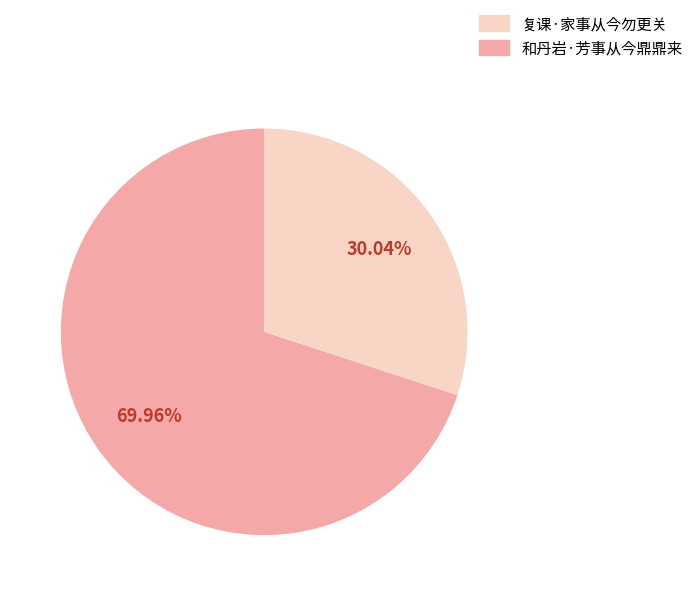

How many segments does this pie chart have?

2